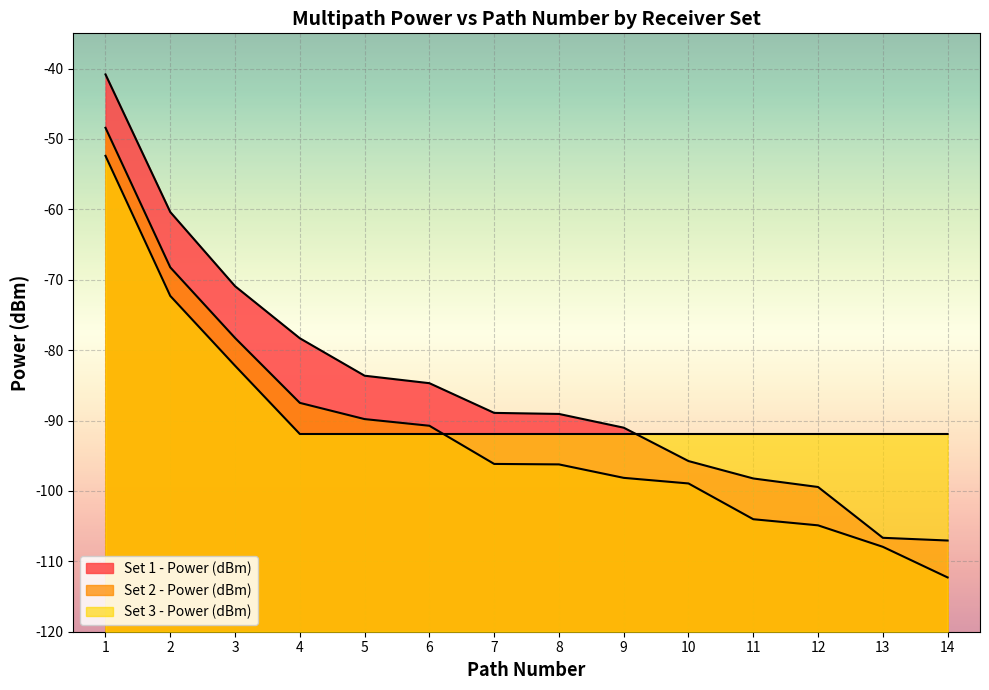

How many values in the Set 1 - Power (dBm) series are below -88?

8